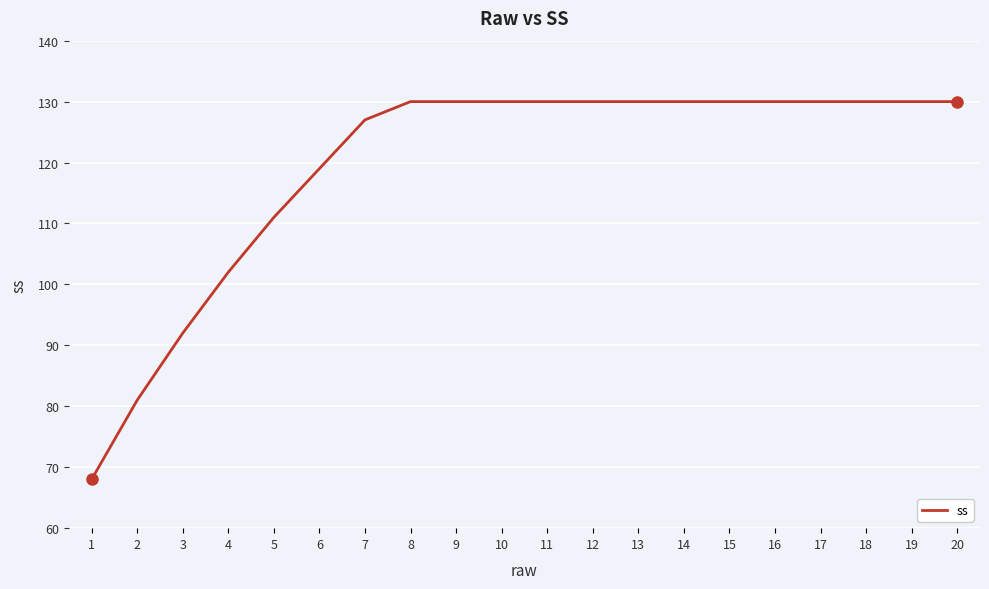

What is the change in value from 1 to 11?

+62